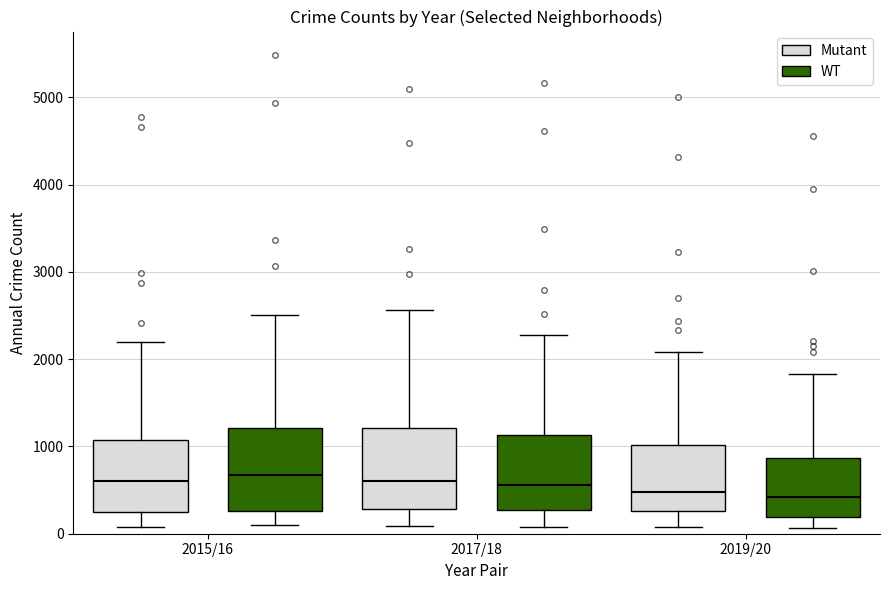

Where does the median line of the box for 2019/20 (Mutant) sit on the y-axis? The values are not printed on the chart, so give them approximately, as read against the axis.

500